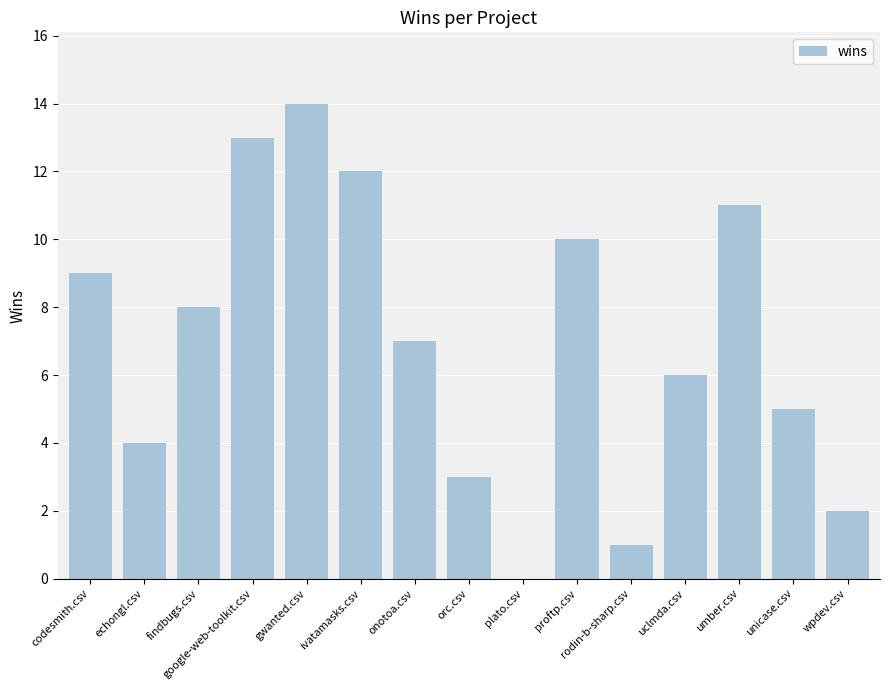

The value at onotoa.csv is 10. True or false?

False